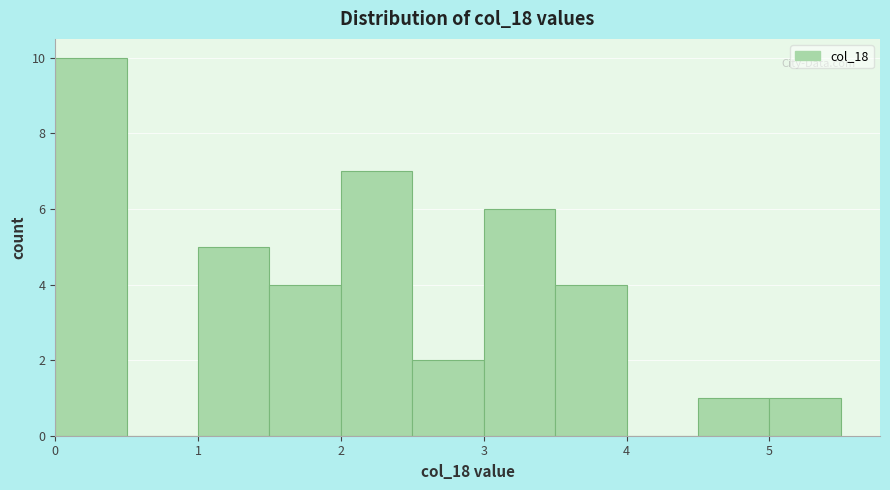

Reading left to right, list every bar in this chart as the range it spans on the x-axis followed by its height. The values are not printed on the chart, so give them approximately, as read against the axis.

0.0 to 0.5: 10
0.5 to 1.0: 0
1.0 to 1.5: 5
1.5 to 2.0: 4
2.0 to 2.5: 7
2.5 to 3.0: 2
3.0 to 3.5: 6
3.5 to 4.0: 4
4.0 to 4.5: 0
4.5 to 5.0: 1
5.0 to 5.5: 1